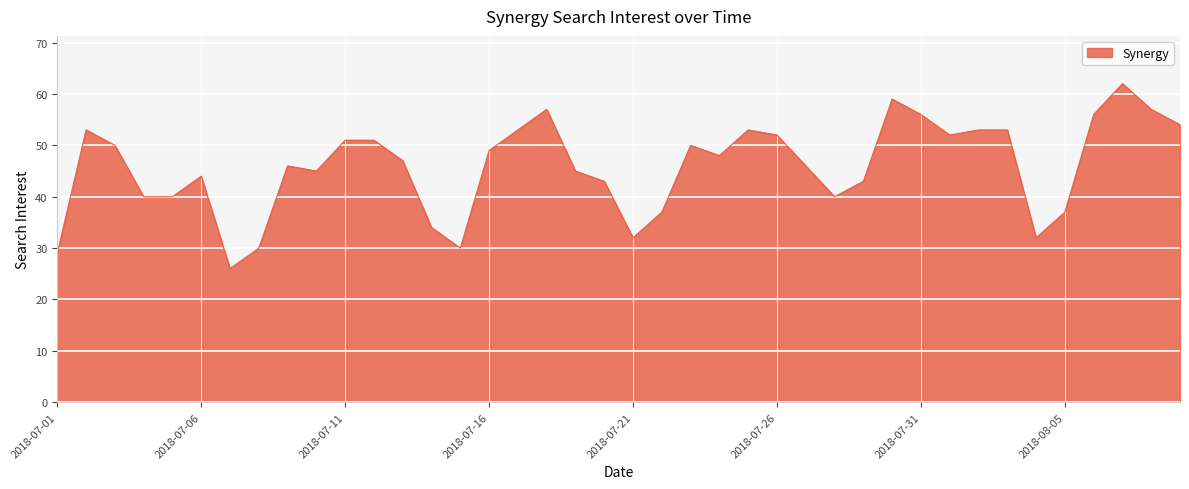

What is the difference between the second highest and minimum values?

33